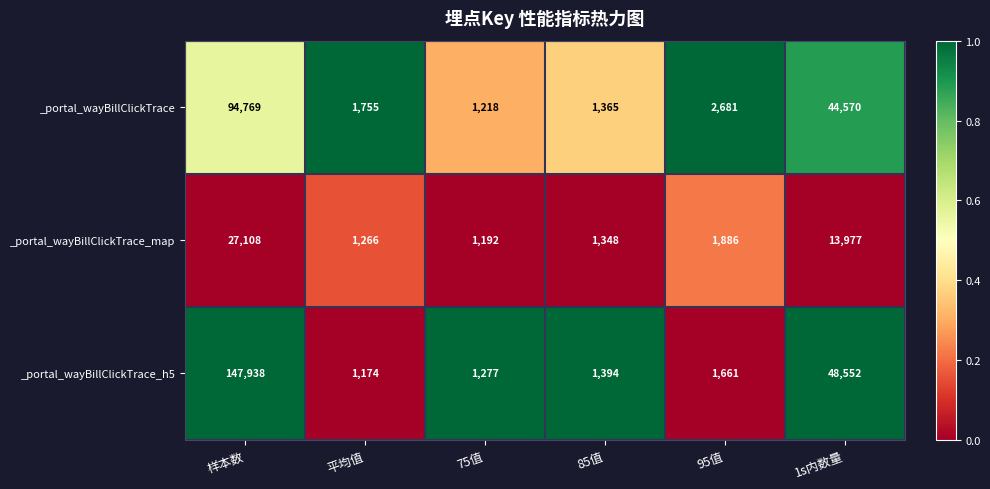

Which series has the largest total across all categories?

_portal_wayBillClickTrace_h5